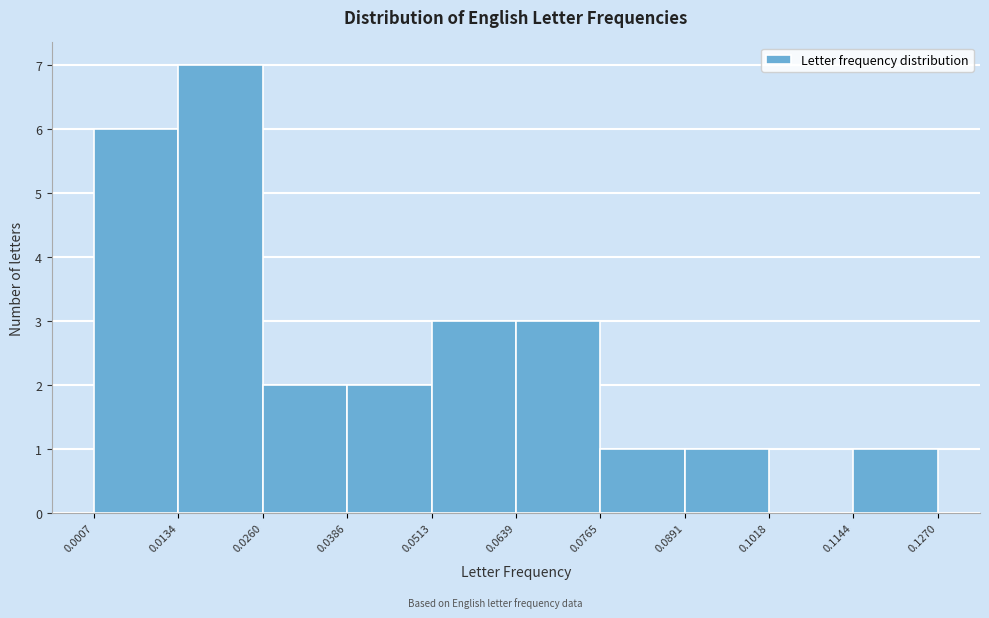

Reading left to right, list every bar in this chart as the range it spans on the x-axis followed by its height. The values are not printed on the chart, so give them approximately, as read against the axis.

0.0007 to 0.0134: 6
0.0134 to 0.0260: 7
0.0260 to 0.0386: 2
0.0386 to 0.0513: 2
0.0513 to 0.0639: 3
0.0639 to 0.0765: 3
0.0765 to 0.0891: 1
0.0891 to 0.1018: 1
0.1018 to 0.1144: 0
0.1144 to 0.1270: 1